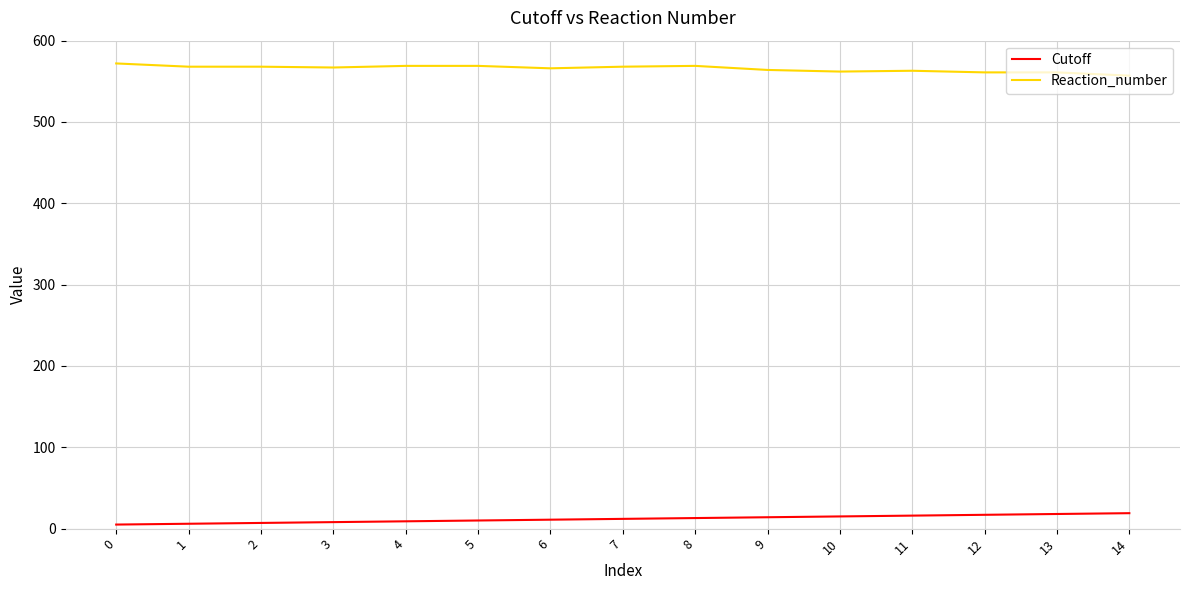

How many lines are shown in the chart?

2